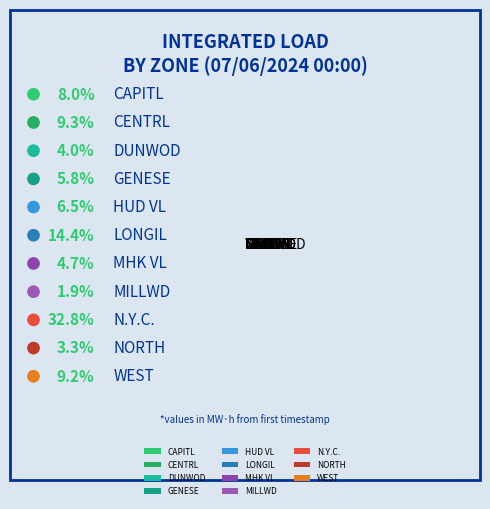

Does DUNWOD account for over 50% of the chart?

No